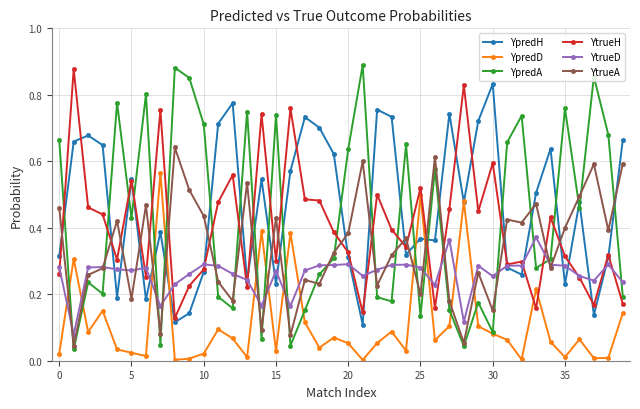

In YpredH, how many points are lower than both neighbors (excluding endpoints)?

12